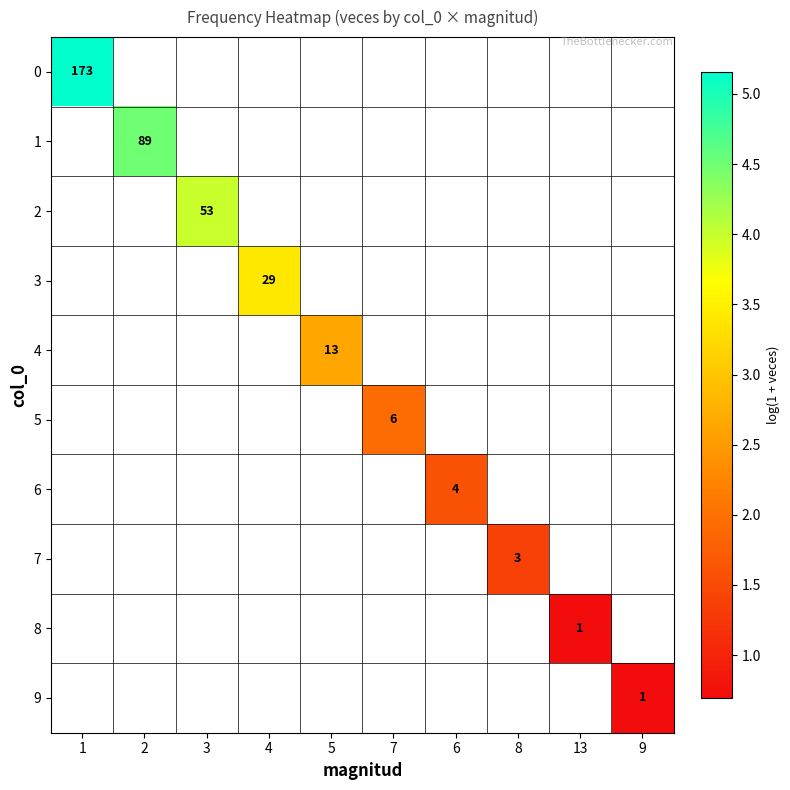

Is it true that 5 equals 6 at 7?

True